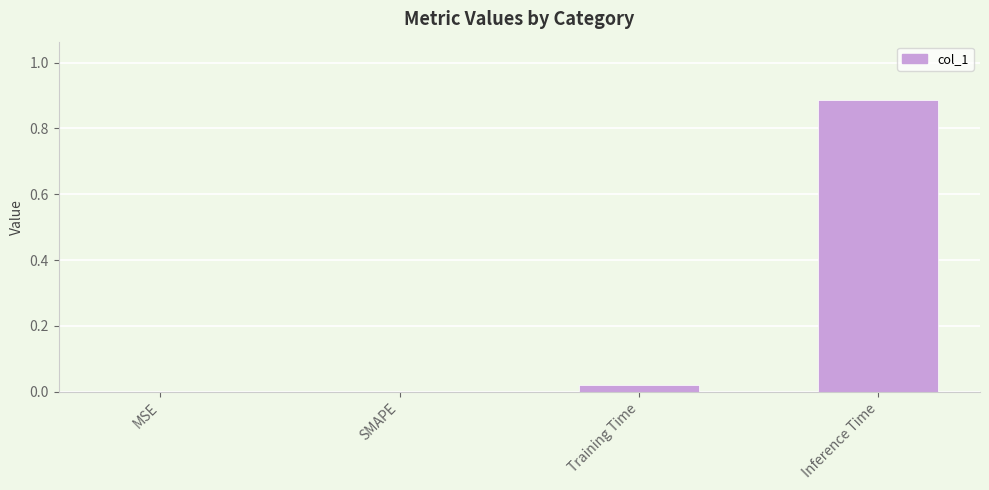

The value at Inference Time is 1.4. True or false?

False